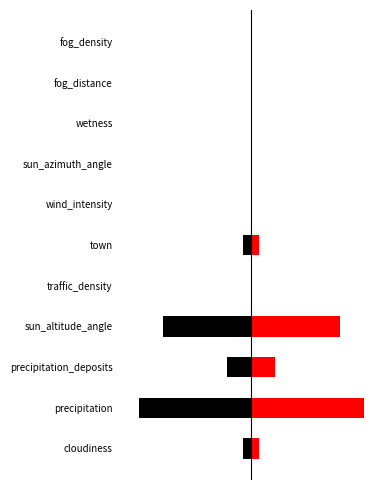

Which series has the largest range (max minus min)?

col_1